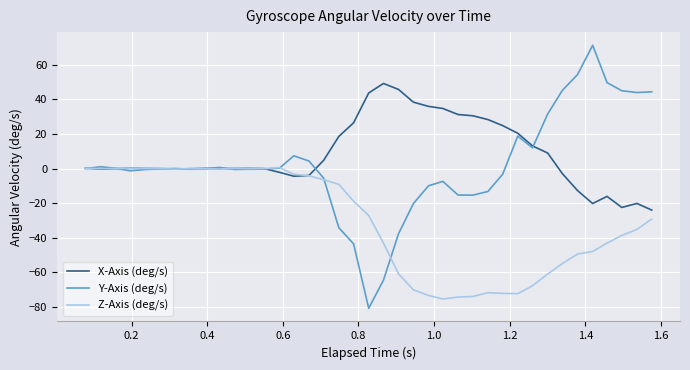

Which series has the widest spread of values?

Y-Axis (deg/s)